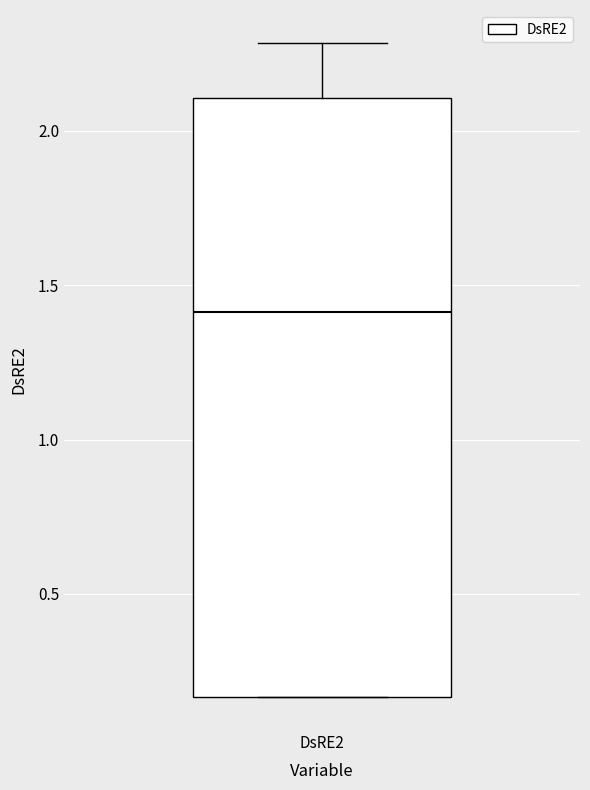

Read this box plot against the y-axis: the position of the median line, the range covered by the box, and the ends of both whiskers. The values are not printed on the chart, so give them approximately, as read against the axis.

median 1.40, box 0.15 to 2.10, whiskers 0.15 to 2.30